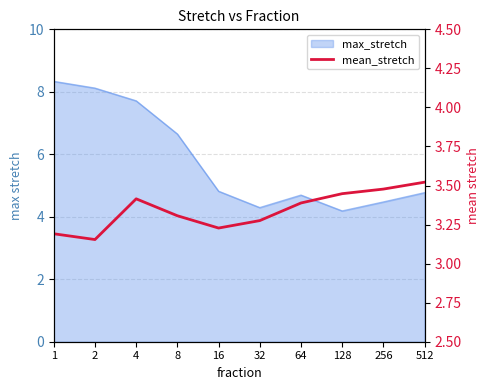

Which category has the lowest value across all series?

2